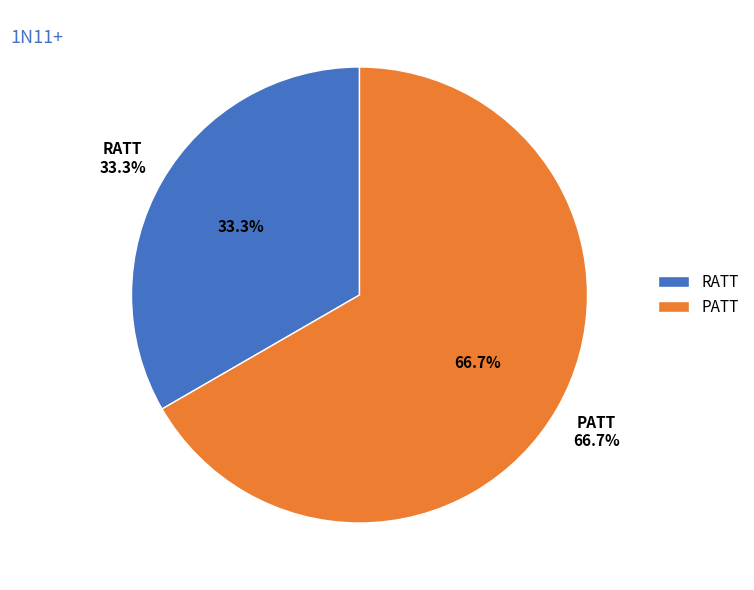

To the nearest percent, what is the difference between the RATT and PATT slice percentages?

33%